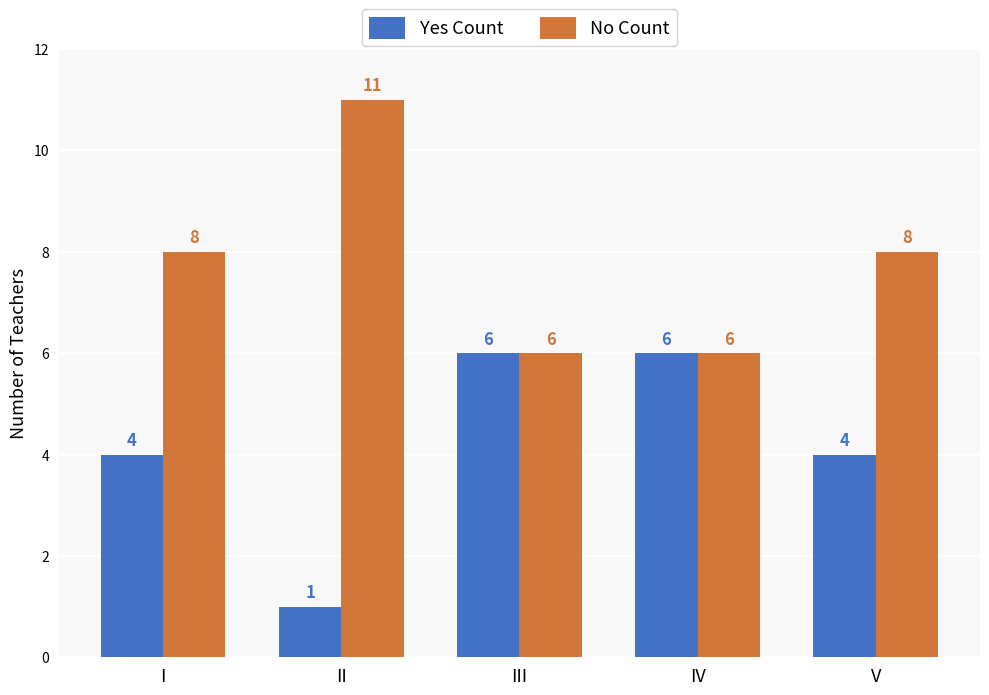

Reading left to right, extract all data points from this chart.

Yes Count: I=4	II=1	III=6	IV=6	V=4
No Count: I=8	II=11	III=6	IV=6	V=8